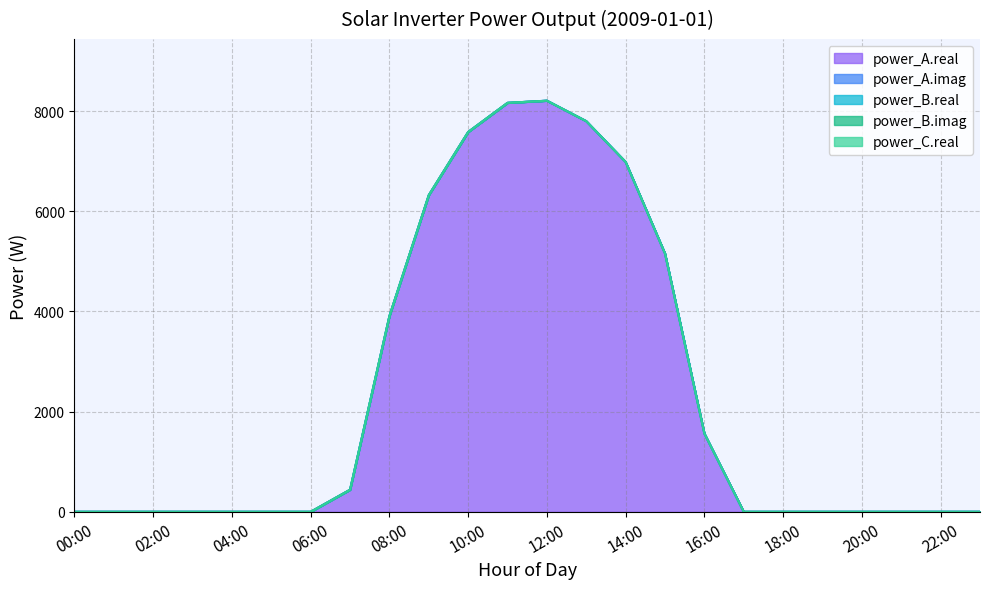

Which series changed the most between 12:00 and 15:00?

power_A.real